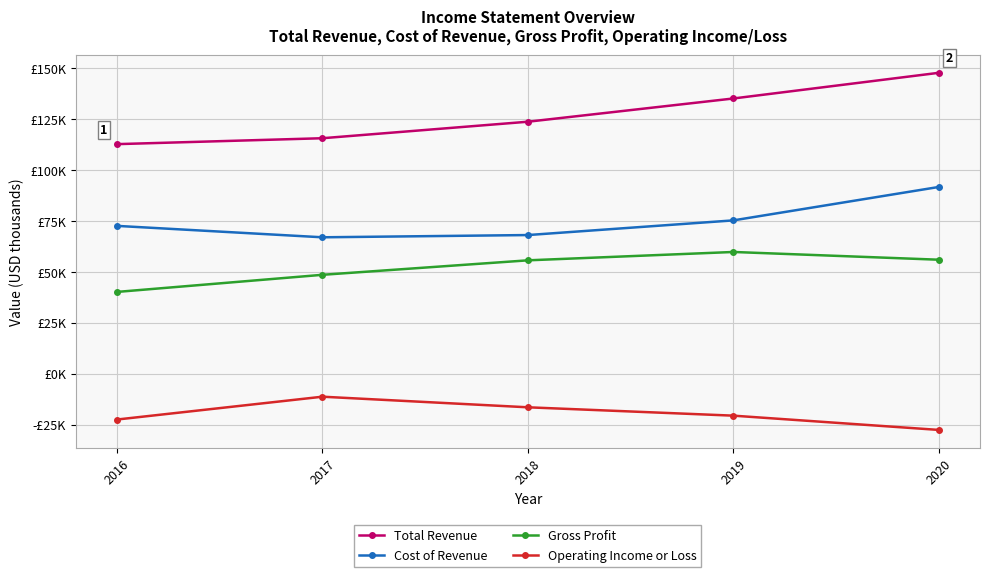

True or false: Gross Profit and Total Revenue intersect in this chart.

False